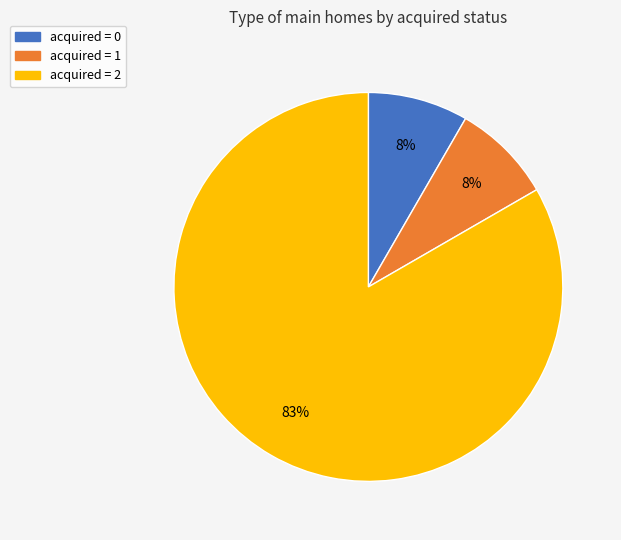

Is there any slice that represents more than half of the pie?

Yes